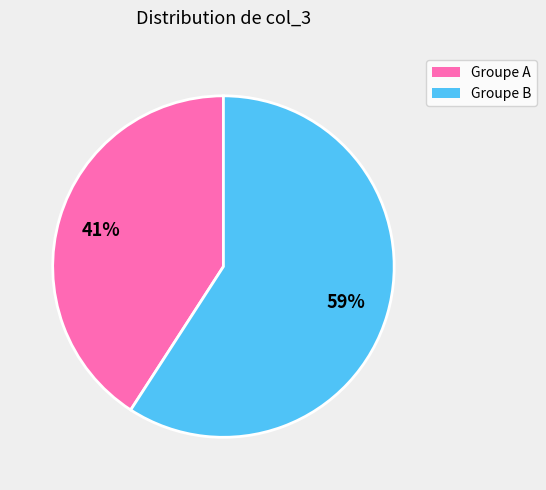

Count the number of slices in the pie.

2